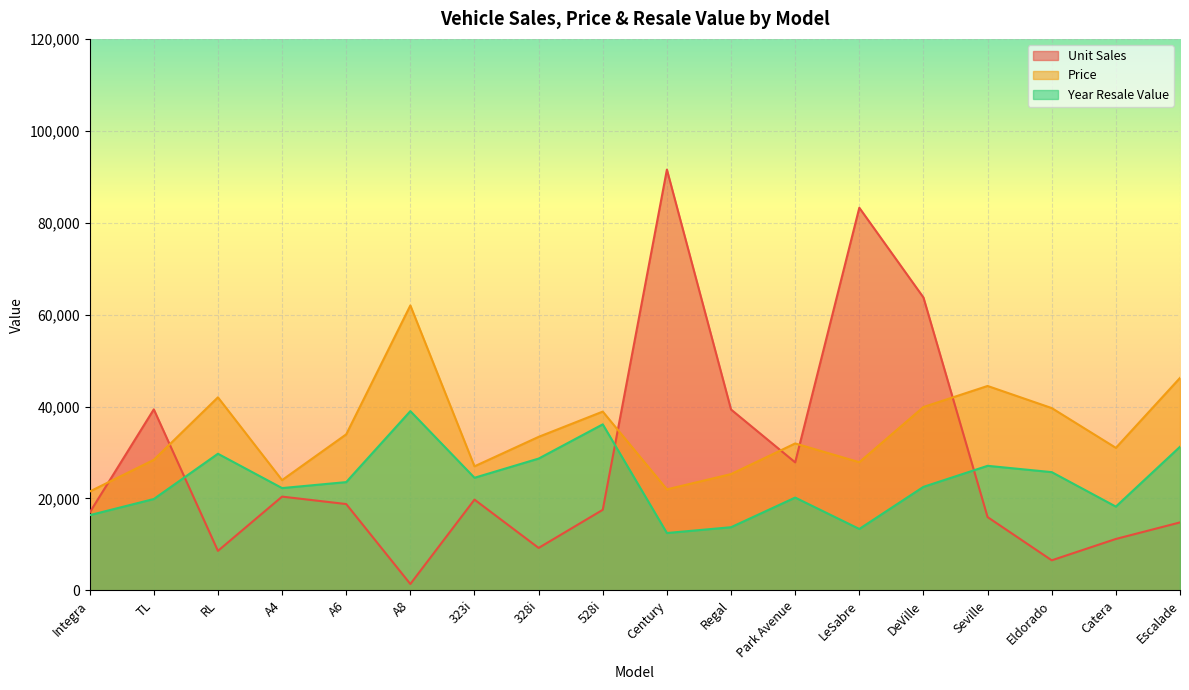

How many lines are shown in the chart?

3